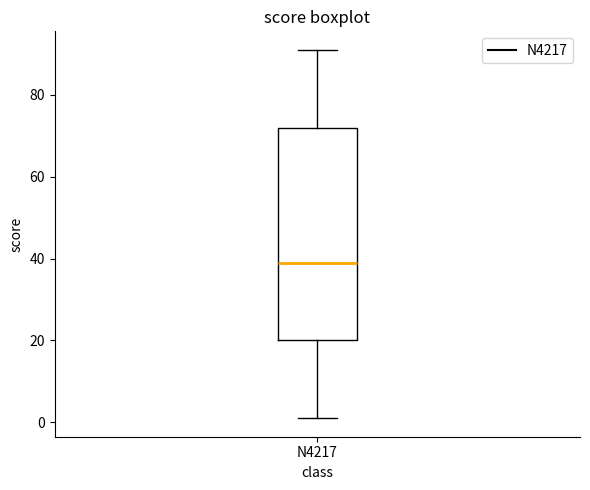

Transcribe this box plot: give where the median line is, the range the box spans, and where the two whiskers end, as read against the y-axis. The values are not printed on the chart, so give them approximately, as read against the axis.

median 40, box 20 to 72, whiskers 2 to 92